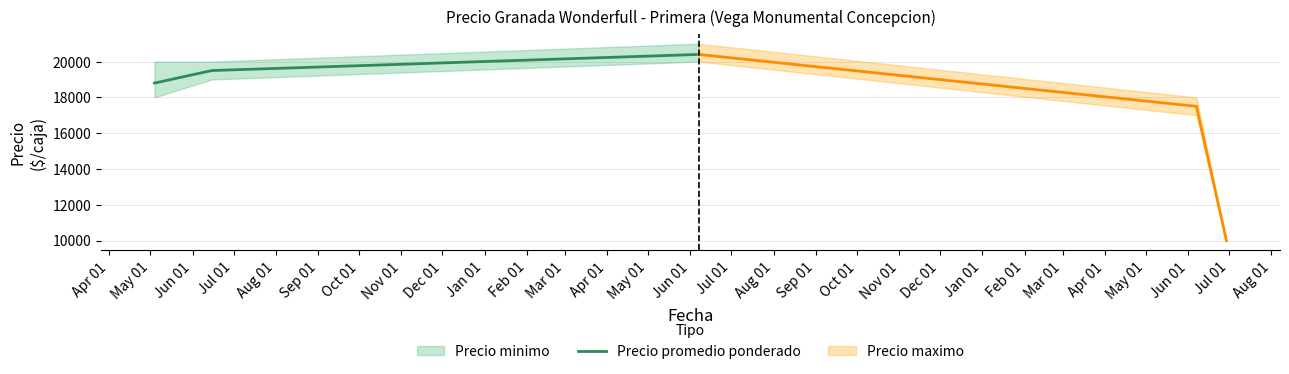

What is the highest value of the Precio promedio ponderado series?

20400